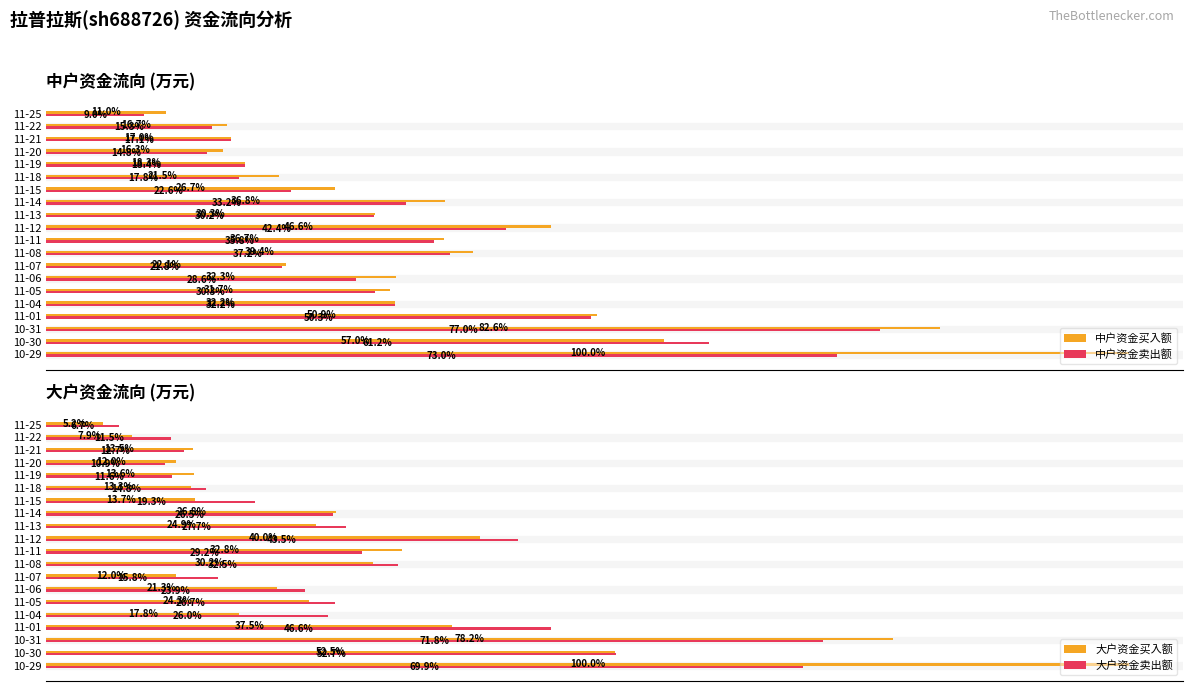

What is the difference between the maximum and minimum values in the 大户资金买入额 series?

57289.1